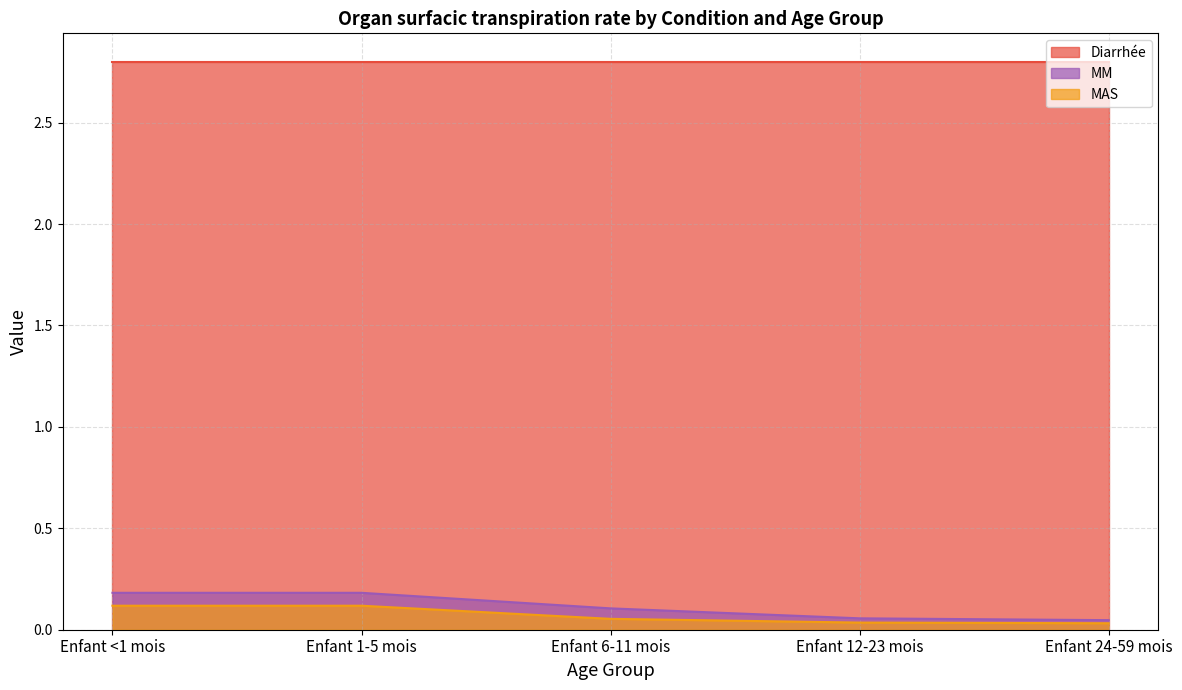

What position from the right is Enfant 1-5 mois?

4